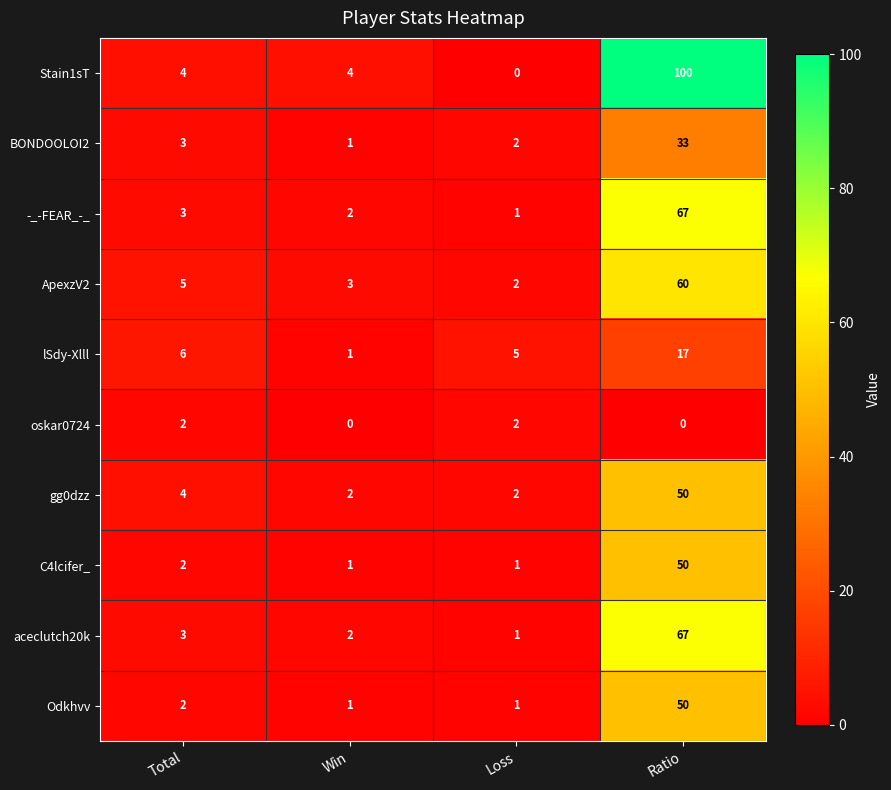

What is the sum of the BONDOOLOI2 values at Total and Ratio?

36